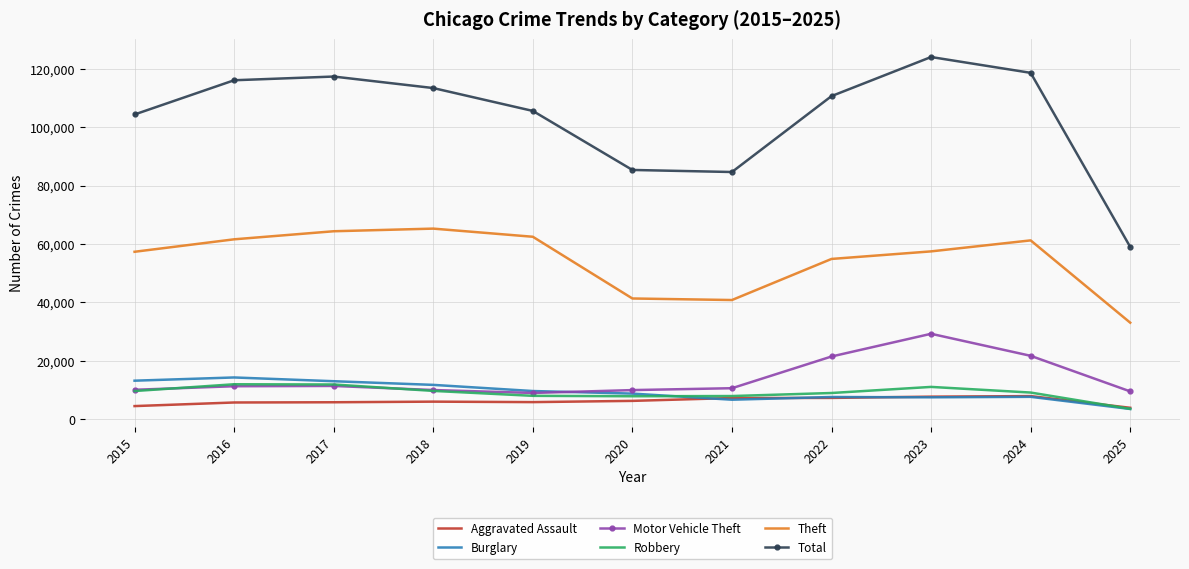

Rank the series by their maximum value, from highest to lowest.

Total, Theft, Motor Vehicle Theft, Burglary, Robbery, Aggravated Assault